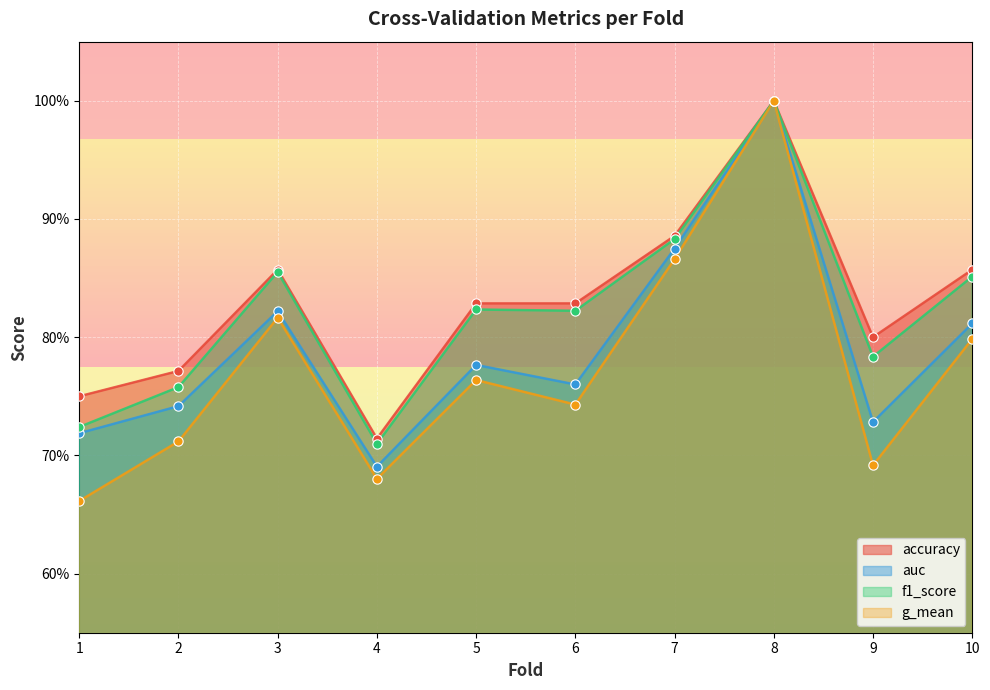

Which series has the largest Y range (max minus min)?

g_mean